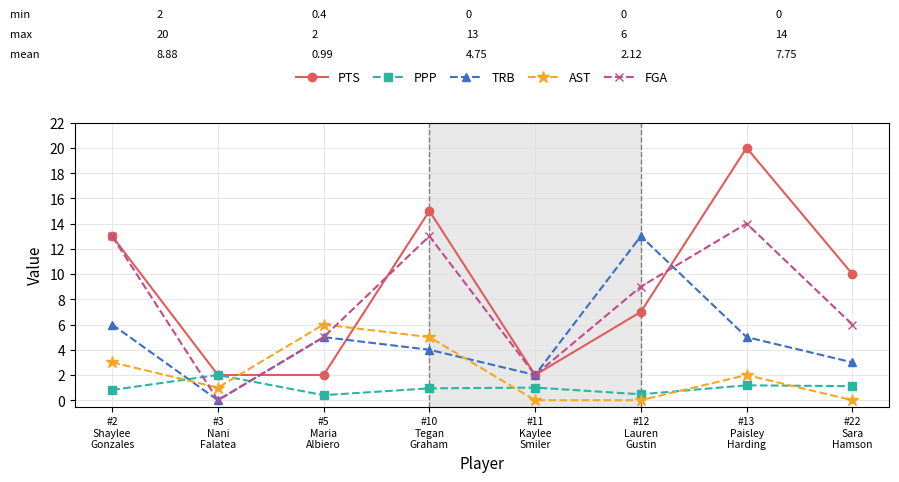

Which series has the largest range (max minus min)?

PTS